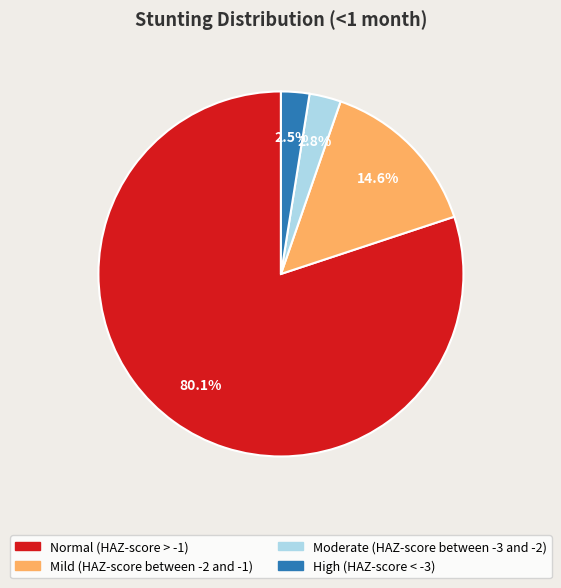

The Mild (HAZ-score between -2 and -1) slice represents 23% of the pie. True or false?

False